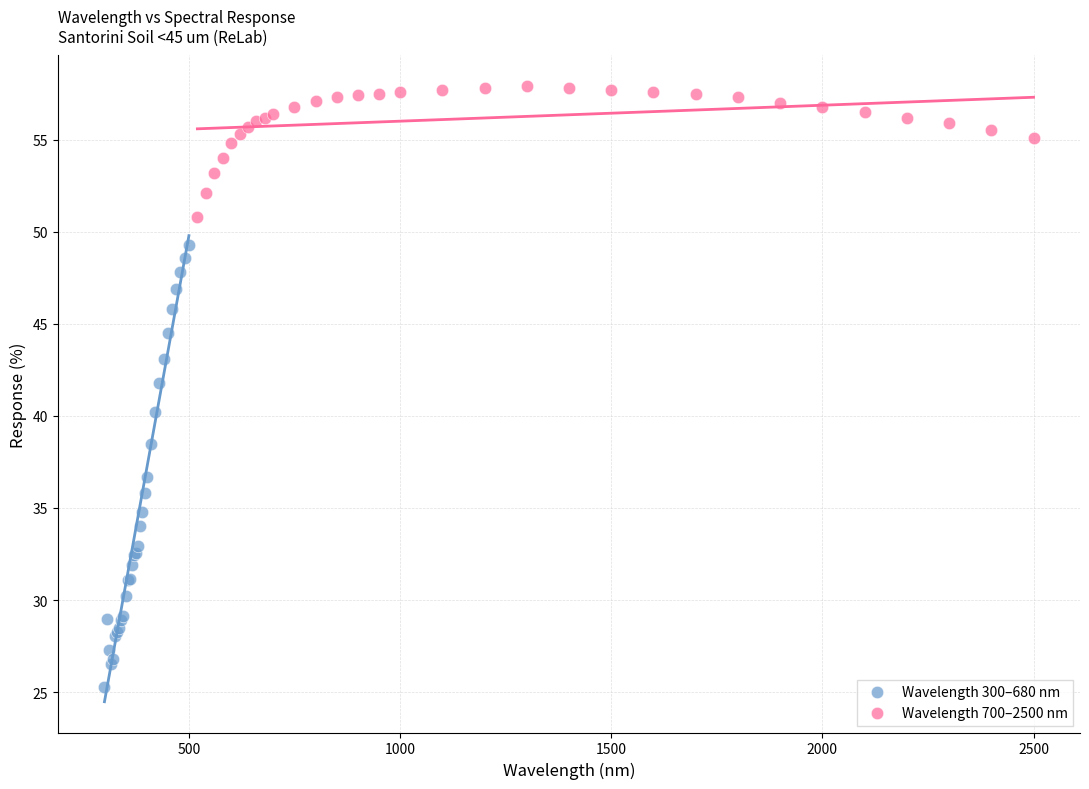

Which series has the largest Y range (max minus min)?

Wavelength 300–680 nm